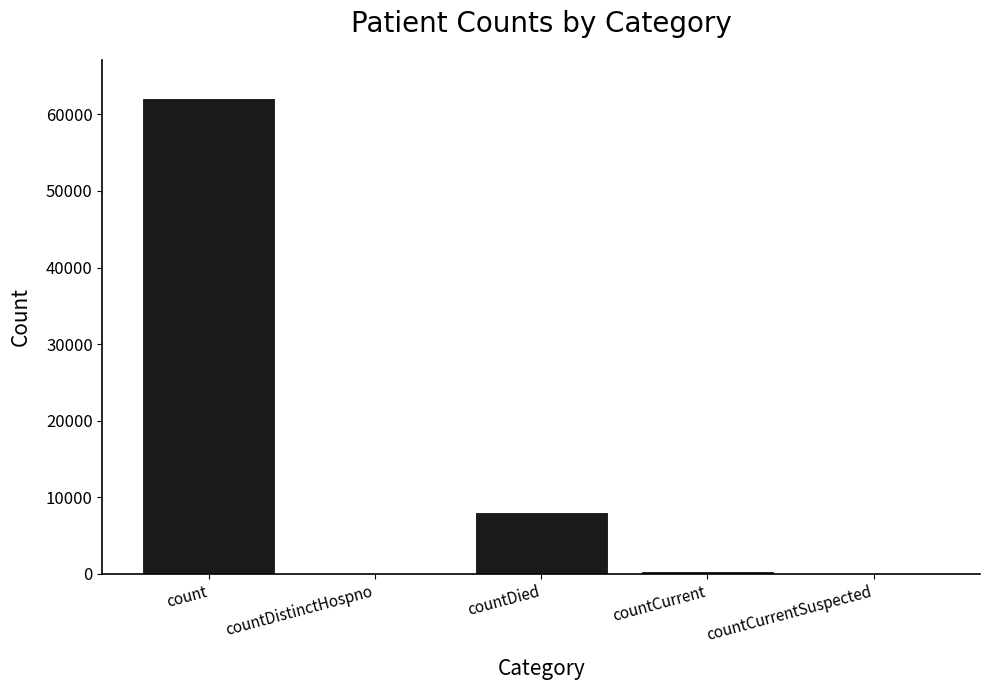

Between countDistinctHospno and countDied, which is larger?

countDied